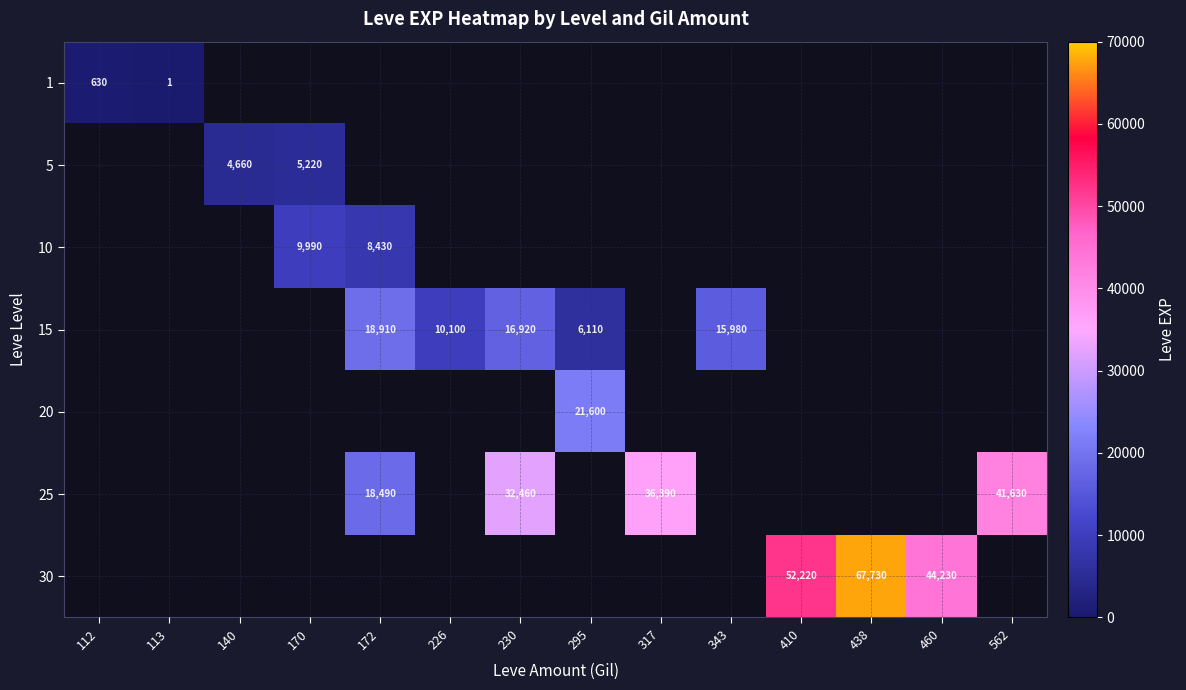

Count the number of data series in this chart.

7